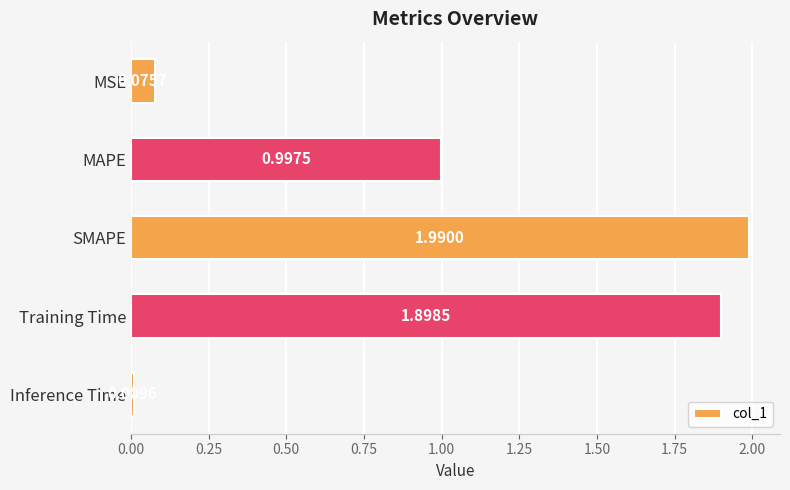

Where is the data nearest to the value 0?

Inference Time